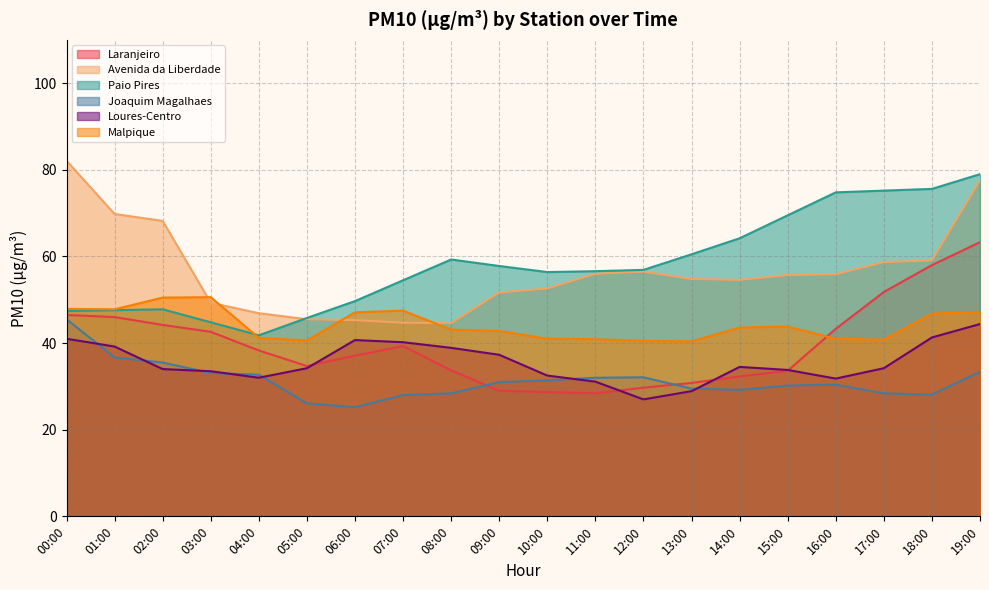

What is the minimum value shown in the chart?

25.2